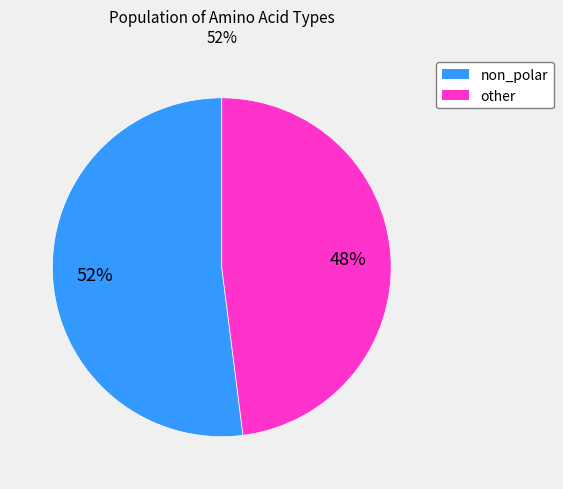

To the nearest percent, what is the difference between the largest and smallest slice percentages?

4%